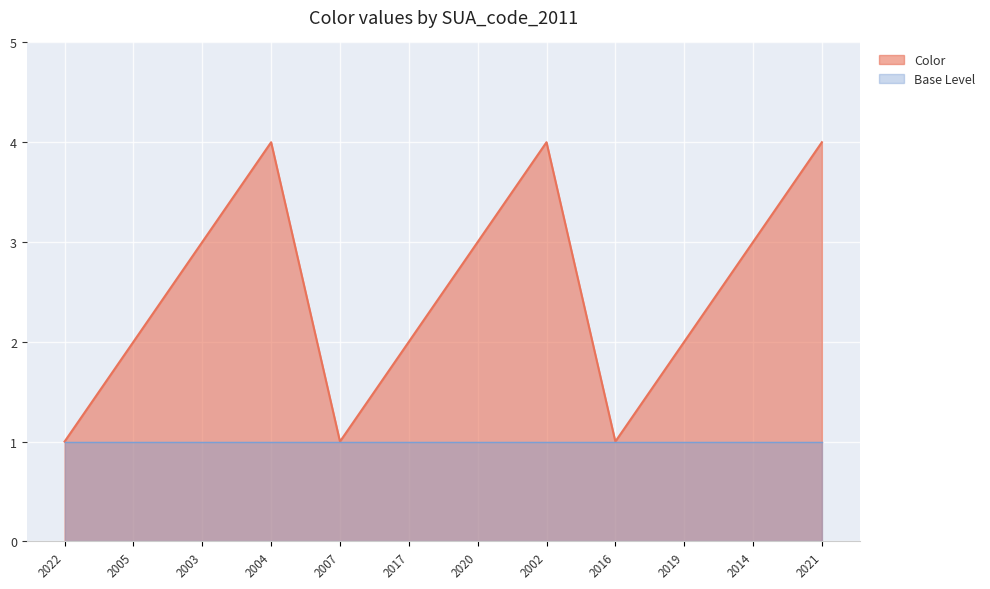

At which label is the value closest to 2?

2005